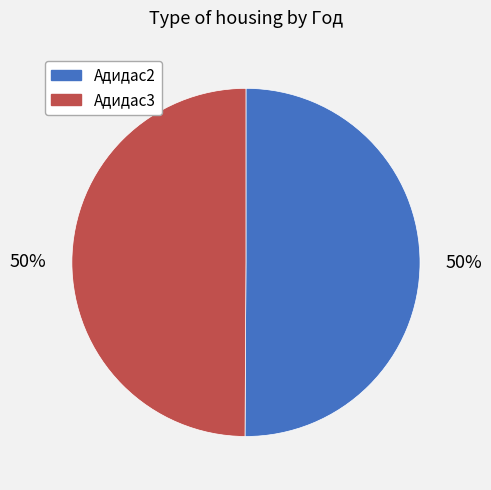

What percentage is the Адидас2 slice, to the nearest percent?

50%